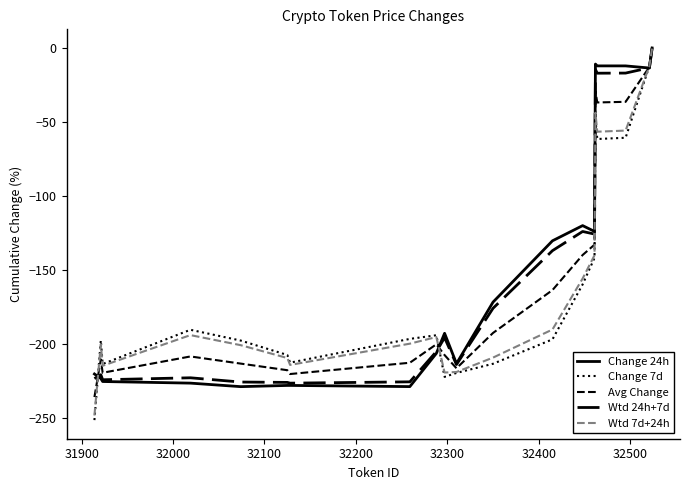

Does the chart have visible grid lines?

No